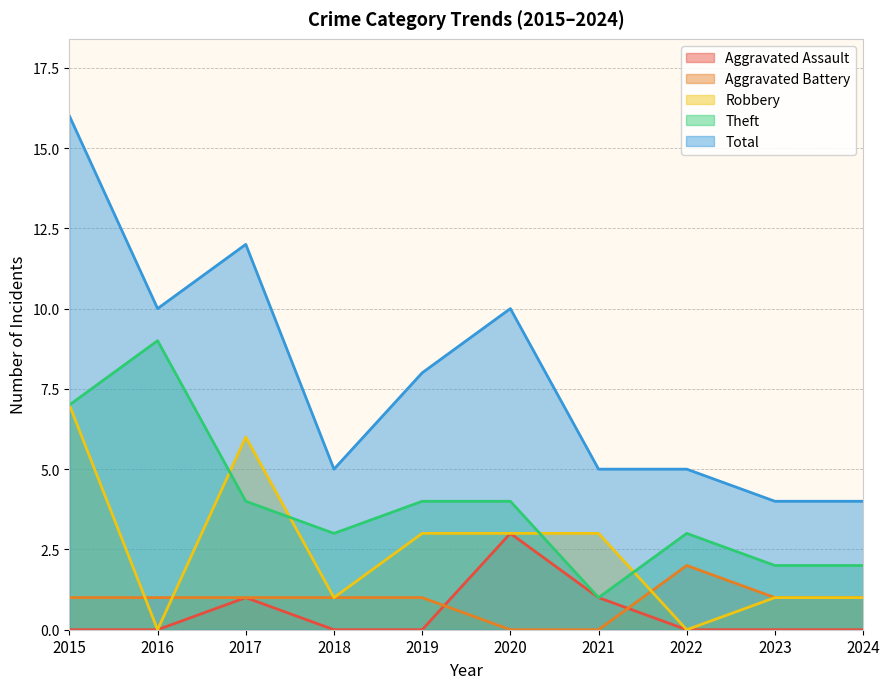

How many Aggravated Assault values are between 0 and 1?

9